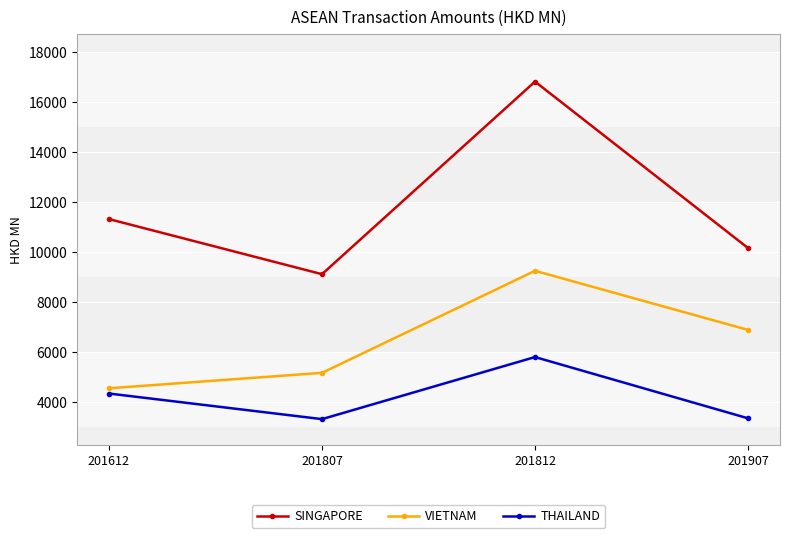

Which series has the widest spread of values?

SINGAPORE